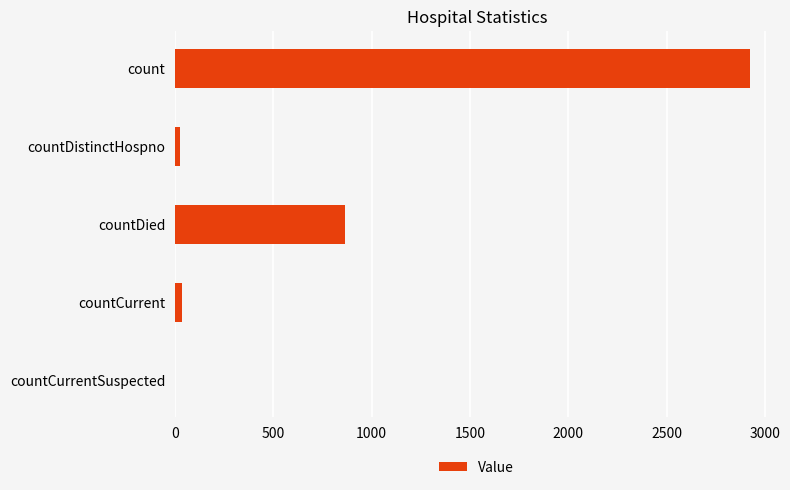

What is the sum of all values?

3846